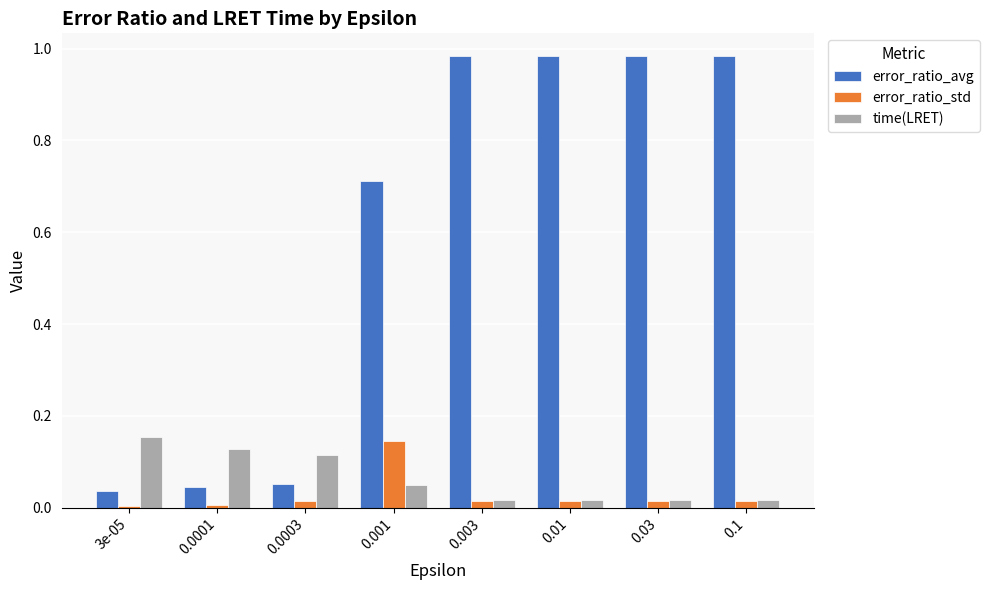

What is the difference between the maximum and second lowest values in the error_ratio_avg series?

0.9